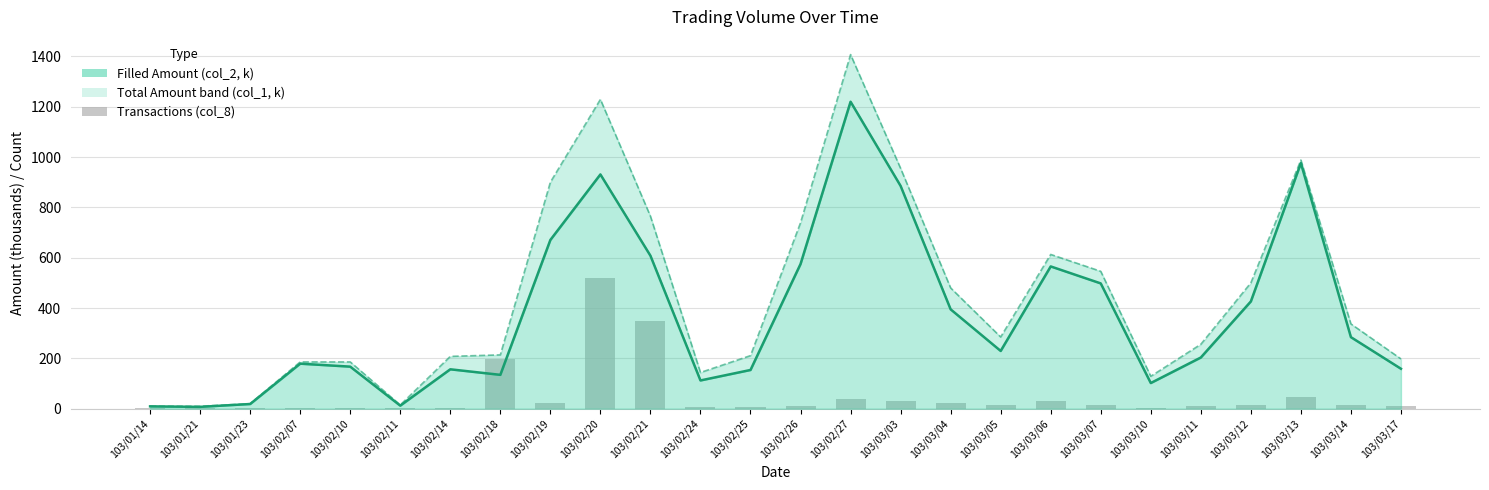

What is the difference between the second highest and minimum values in the col_8 (transactions) series?

347.0